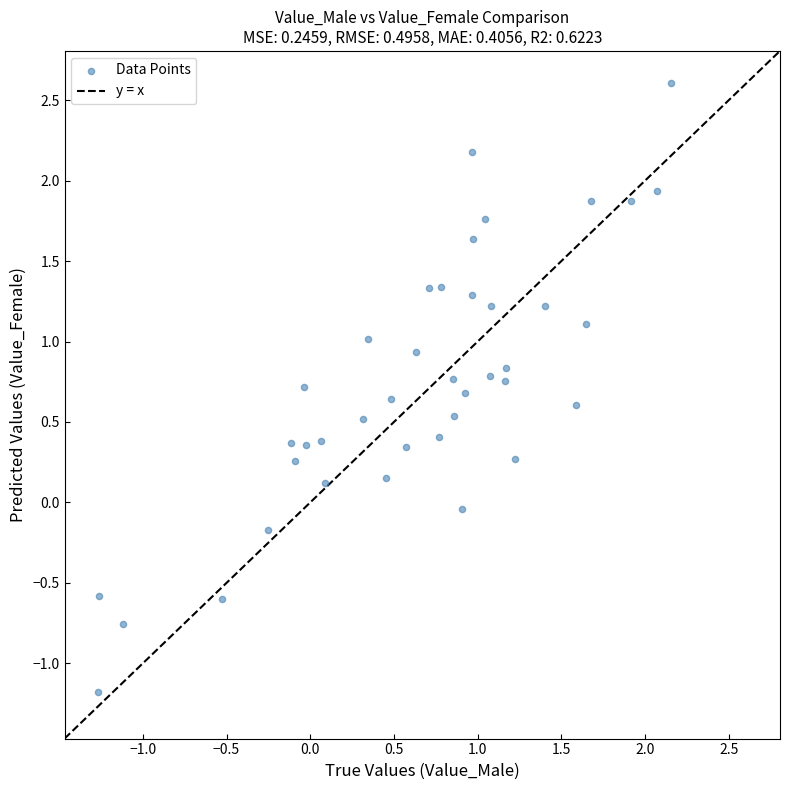

What is the range of X values (max minus min)?

3.4